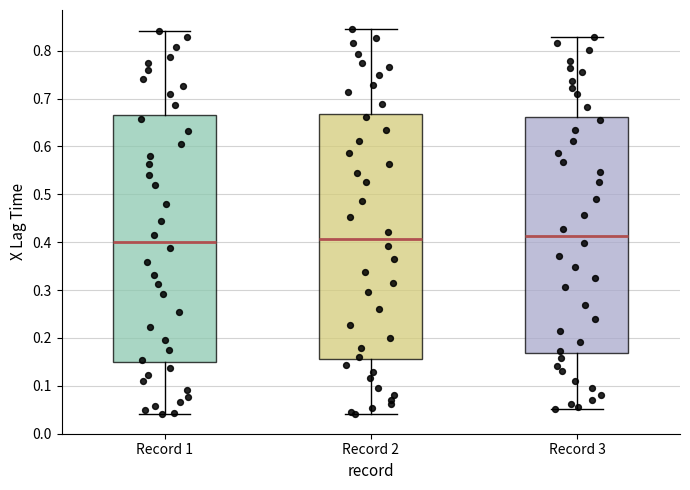

Reading left to right, transcribe this box plot: for each box, give where its median line is, the range the box spans, and where its two whiskers end, as read against the y-axis. The values are not printed on the chart, so give them approximately, as read against the axis.

Record 1: median 0.40, box 0.15 to 0.67, whiskers 0.04 to 0.84
Record 2: median 0.41, box 0.16 to 0.67, whiskers 0.04 to 0.85
Record 3: median 0.41, box 0.17 to 0.66, whiskers 0.05 to 0.83